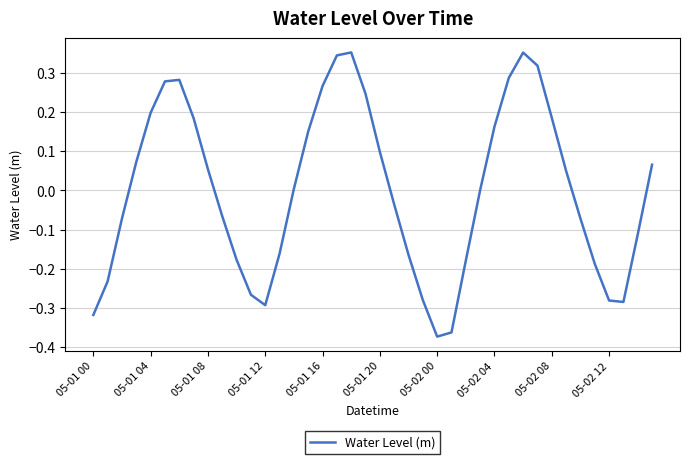

What is the difference between the maximum and minimum values?

0.7